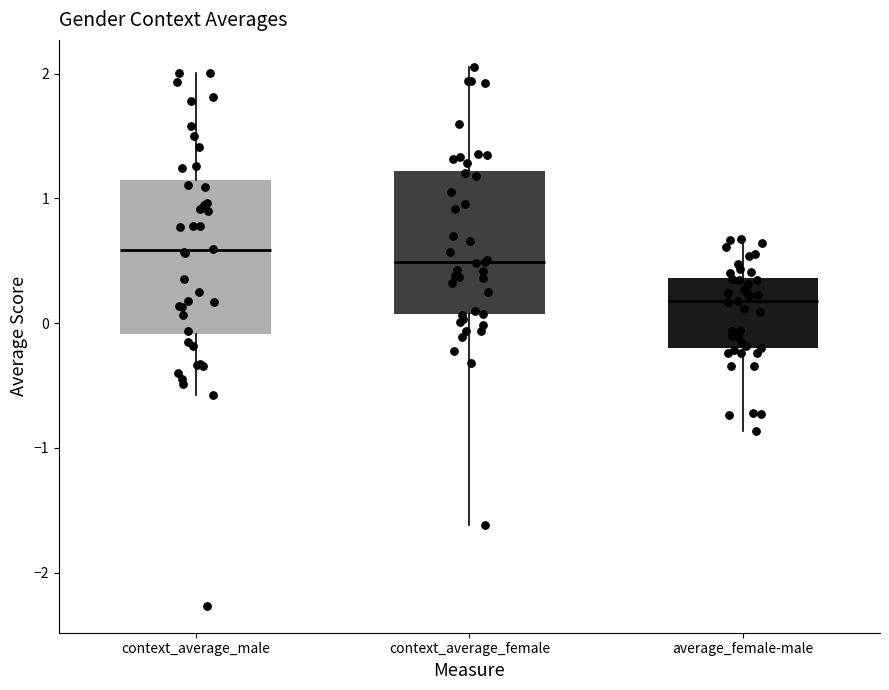

Where does the upper whisker of the box for context_average_male end on the y-axis? The values are not printed on the chart, so give them approximately, as read against the axis.

2.0